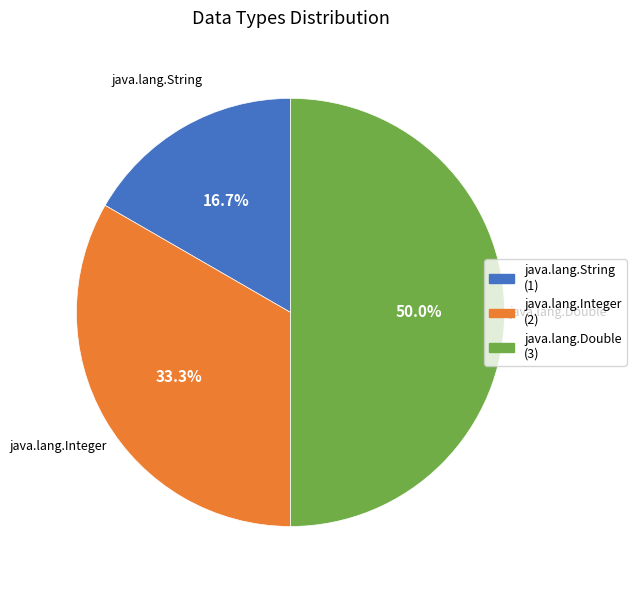

How many slices are in this pie chart?

3